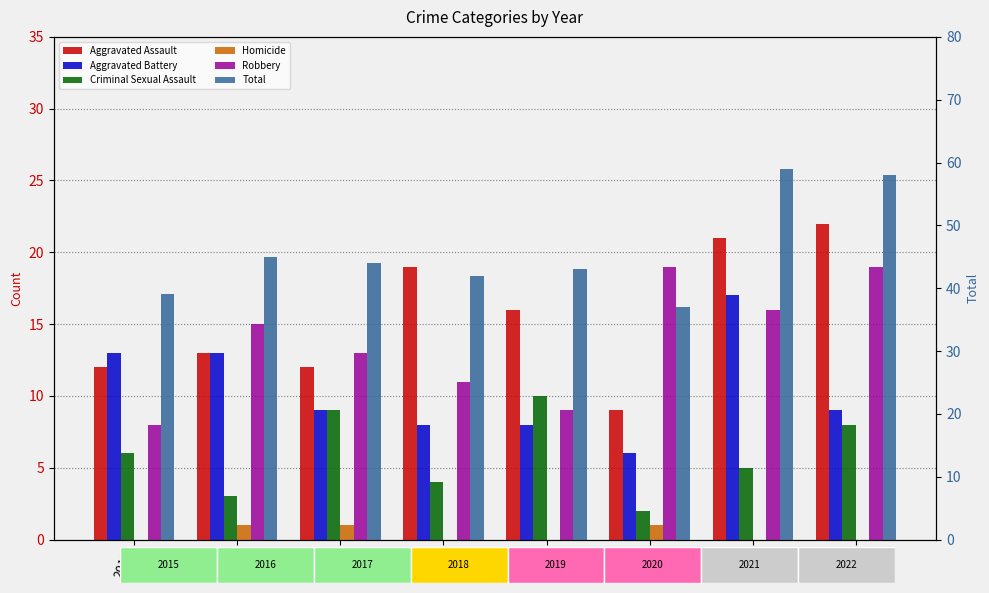

What are all the series names shown in the legend?

Aggravated Assault, Aggravated Battery, Criminal Sexual Assault, Homicide, Robbery, Total